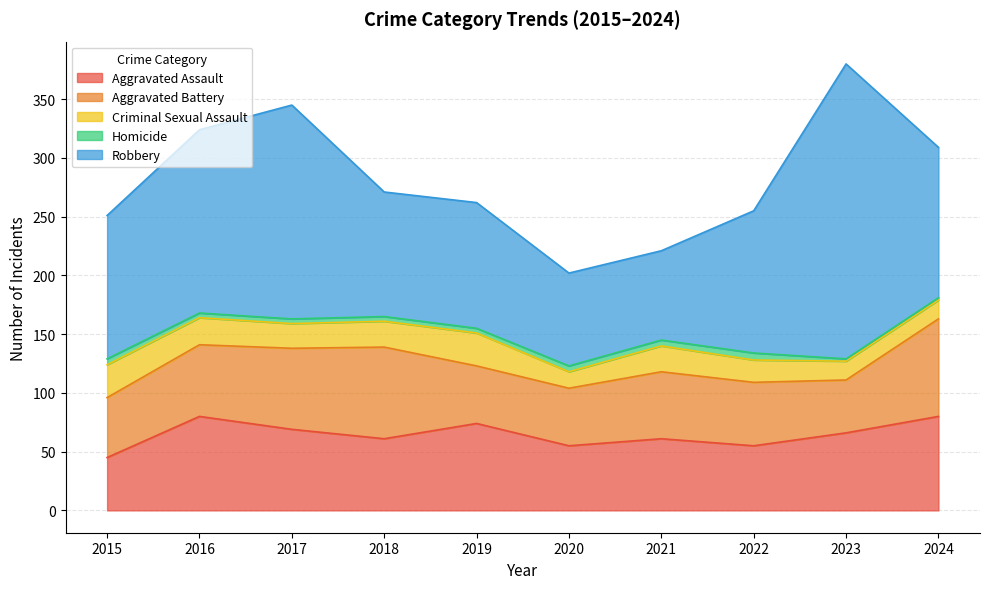

What value does the Robbery series have at 2016?

156